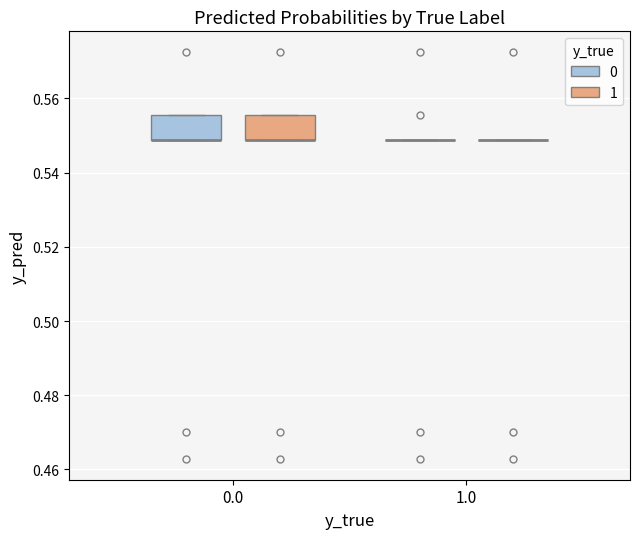

Reading left to right, read every box against the y-axis: the position of its median line, the range the box covers, and the ends of its whiskers. The values are not printed on the chart, so give them approximately, as read against the axis.

0.0 (0): median 0.548 (drawn on the box's lower edge), box 0.548 to 0.556, whiskers 0.548 to 0.556
0.0 (1): median 0.548 (drawn on the box's lower edge), box 0.548 to 0.556, whiskers 0.548 to 0.556
1.0 (0): box collapsed to a line at 0.548, whiskers 0.548 to 0.548
1.0 (1): box collapsed to a line at 0.548, whiskers 0.548 to 0.548